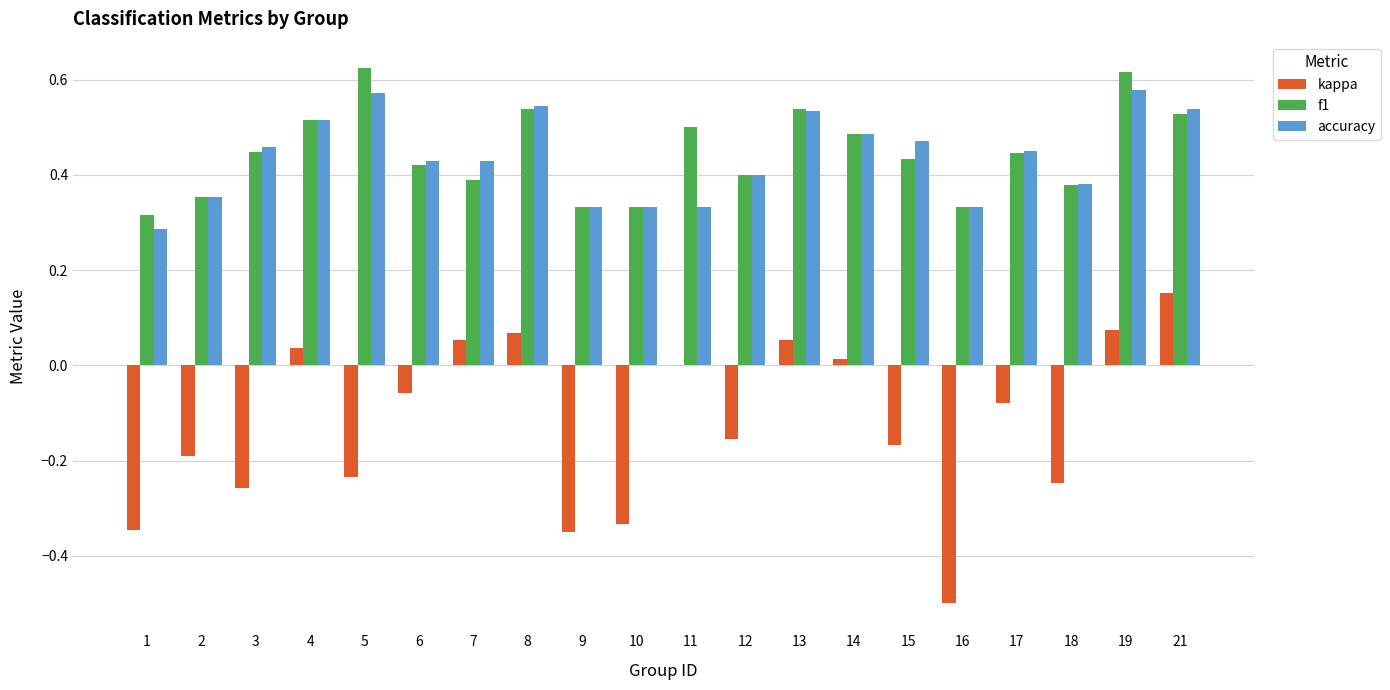

Count the number of data series in this chart.

3